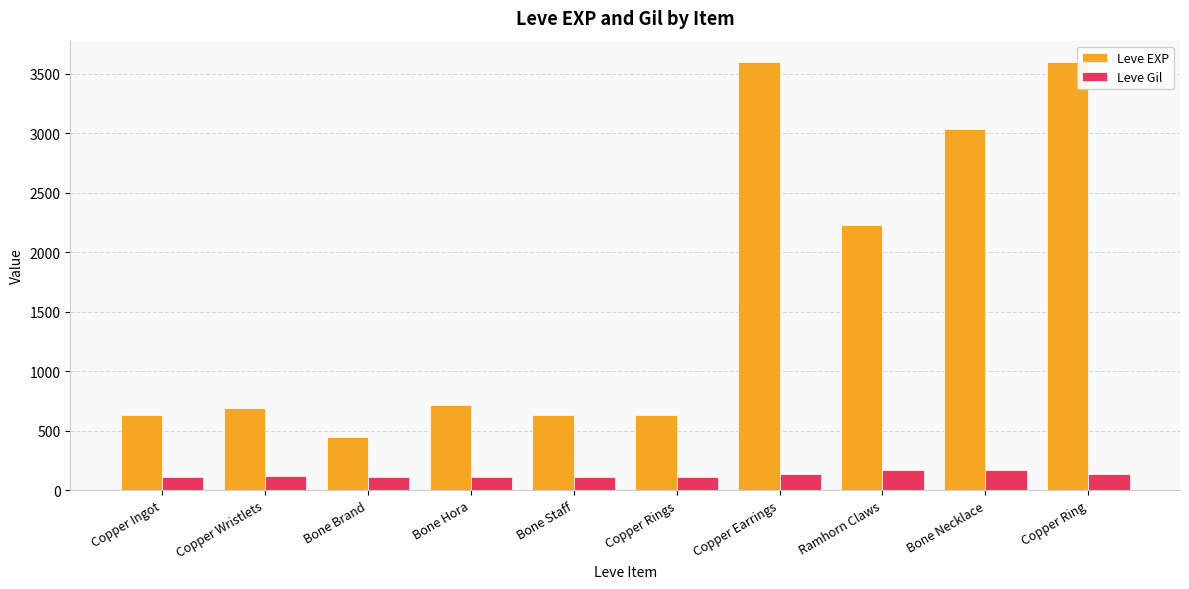

What is the difference between the highest and lowest values at Ramhorn Claws?

2060